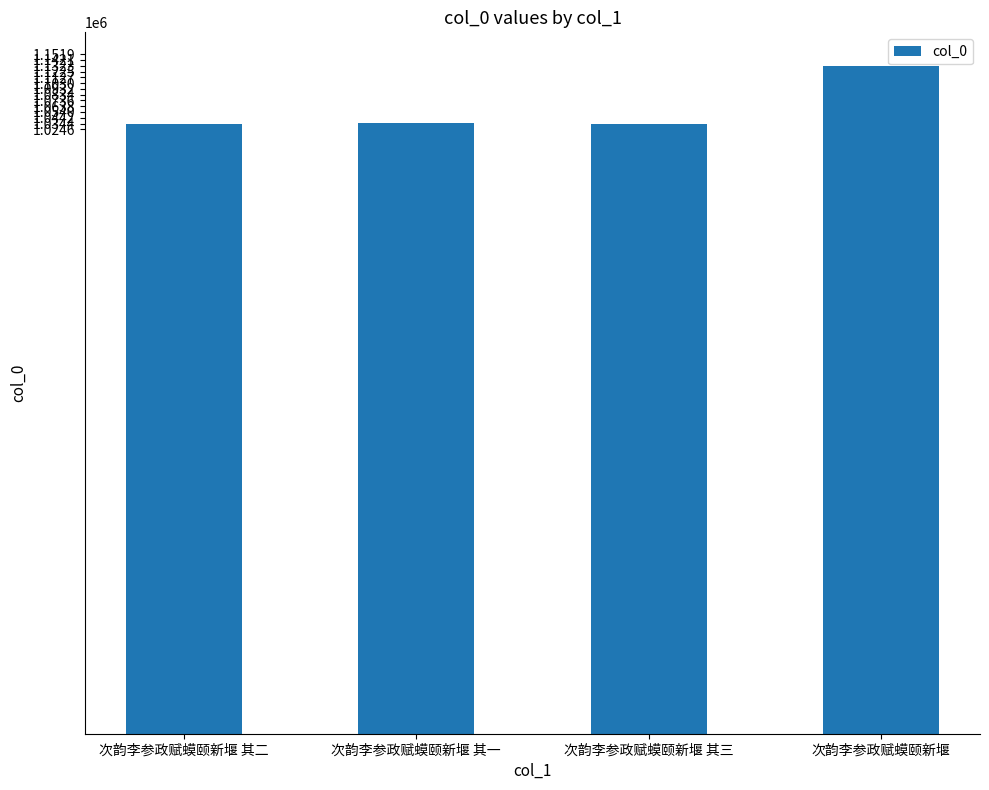

What is the greatest value displayed?

1132334